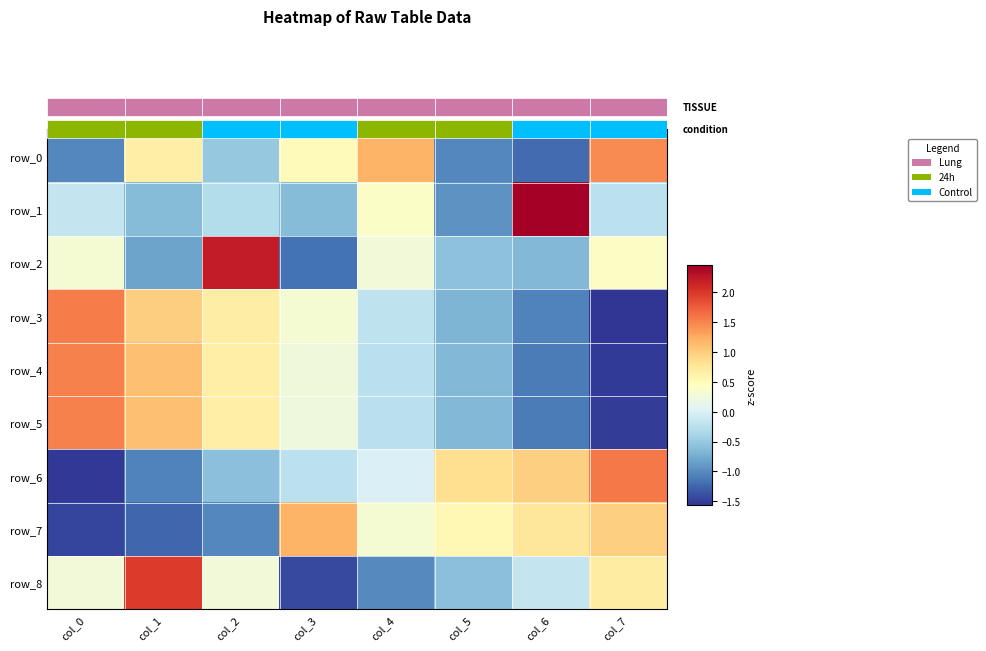

True or false: row_4 has a value of 0.4 at col_1.

False